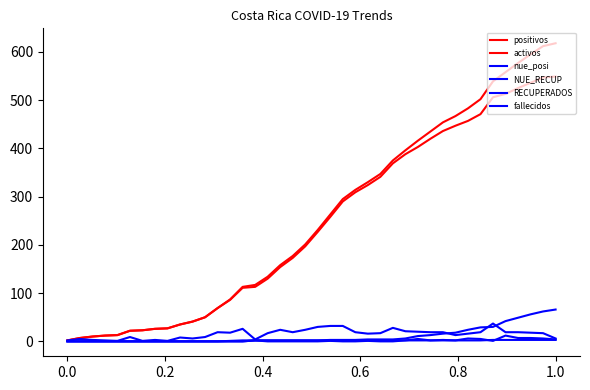

How many lines are shown in the chart?

6